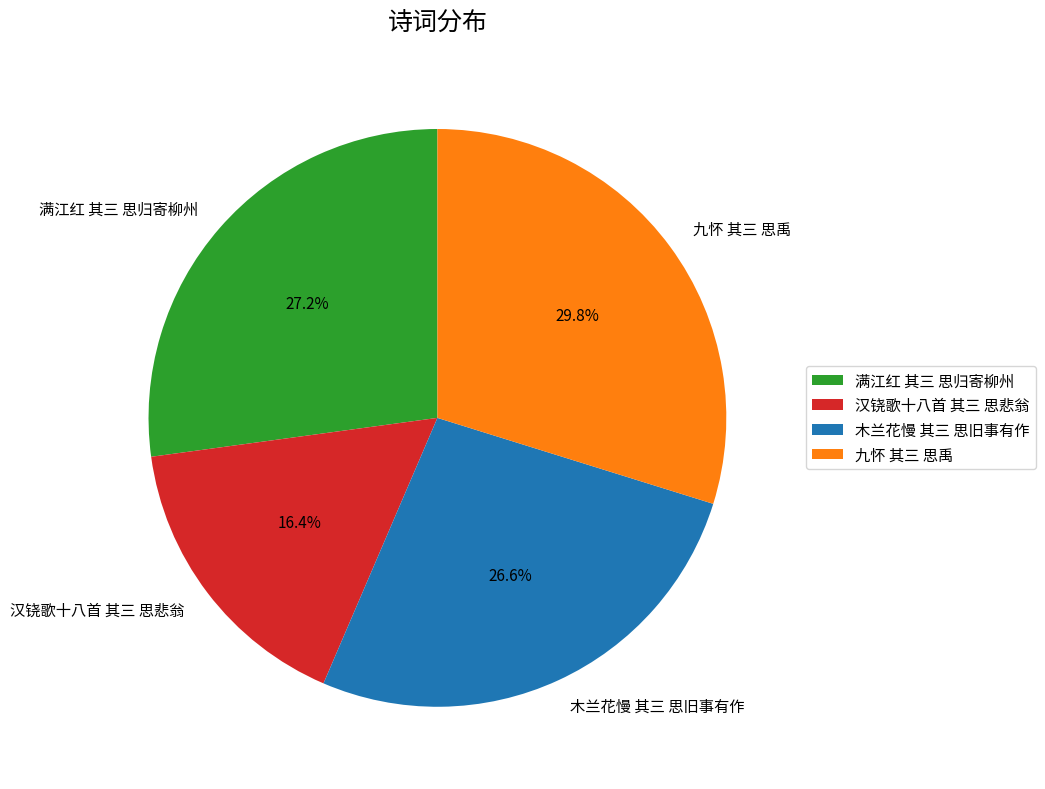

Which has a higher value, 九怀 其三 思禹 or 木兰花慢 其三 思旧事有作?

九怀 其三 思禹